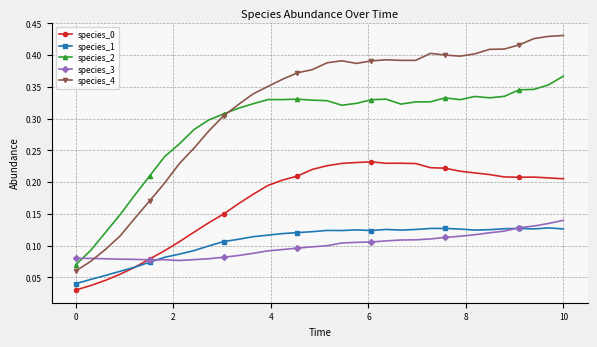

True or false: species_2 has more than 0 points higher than both neighbors.

True